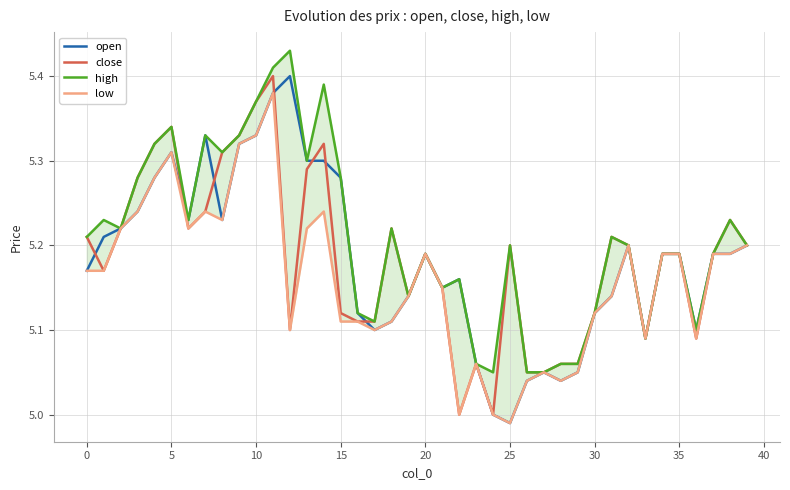

True or false: open and low intersect in this chart.

False